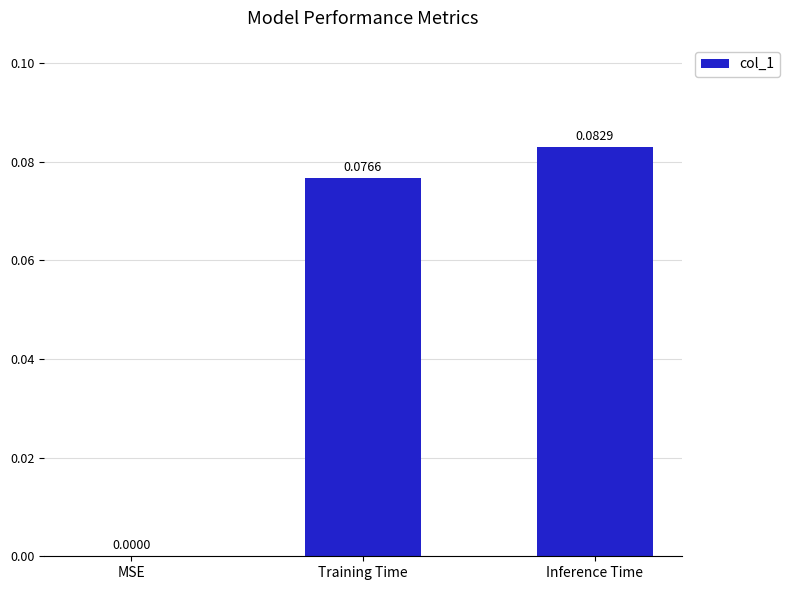

Which has a higher value, Inference Time or MSE?

Inference Time